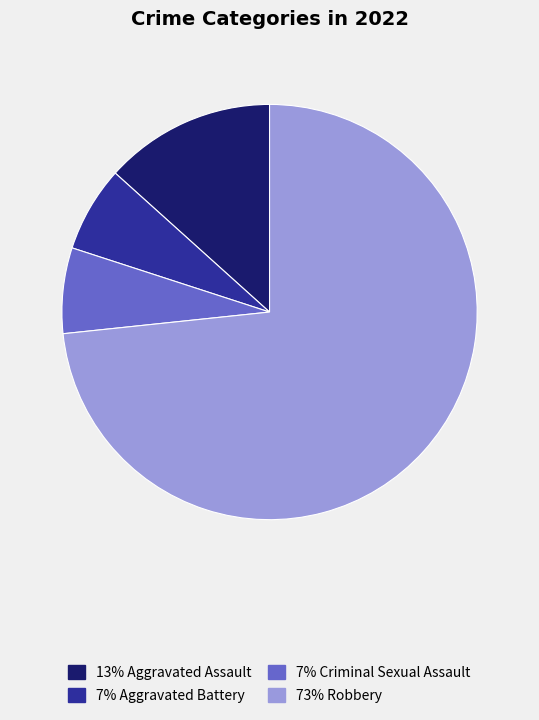

Does any single category account for the majority?

Yes